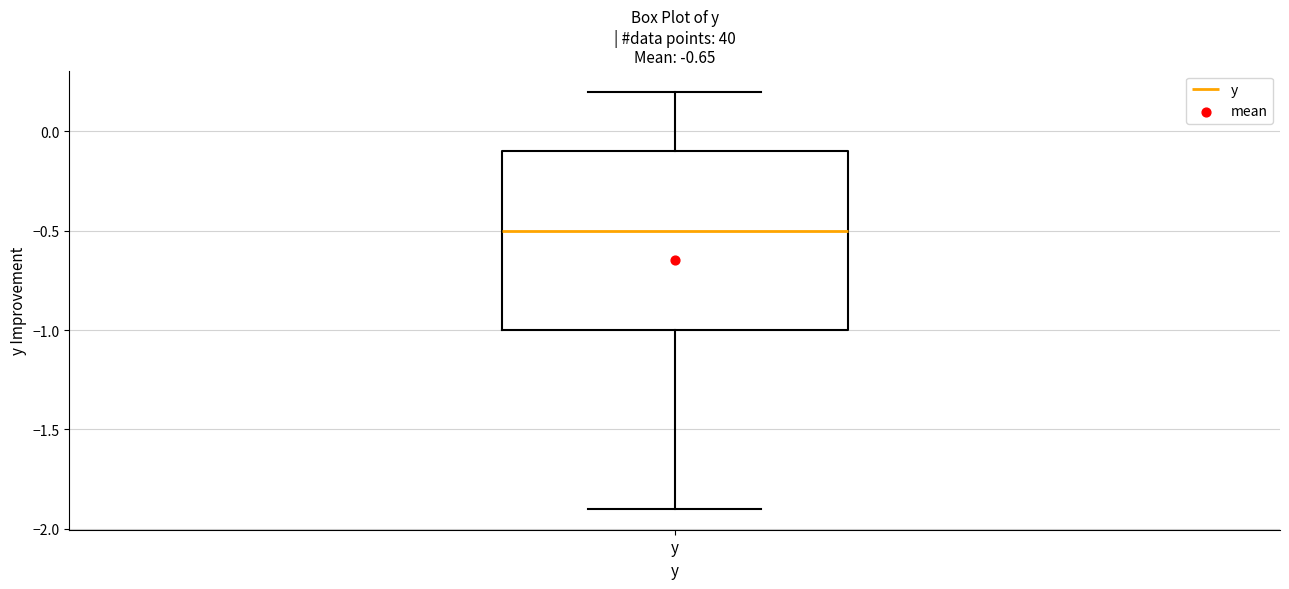

Where is the lower edge of the box for y on the y-axis? The values are not printed on the chart, so give them approximately, as read against the axis.

-1.0